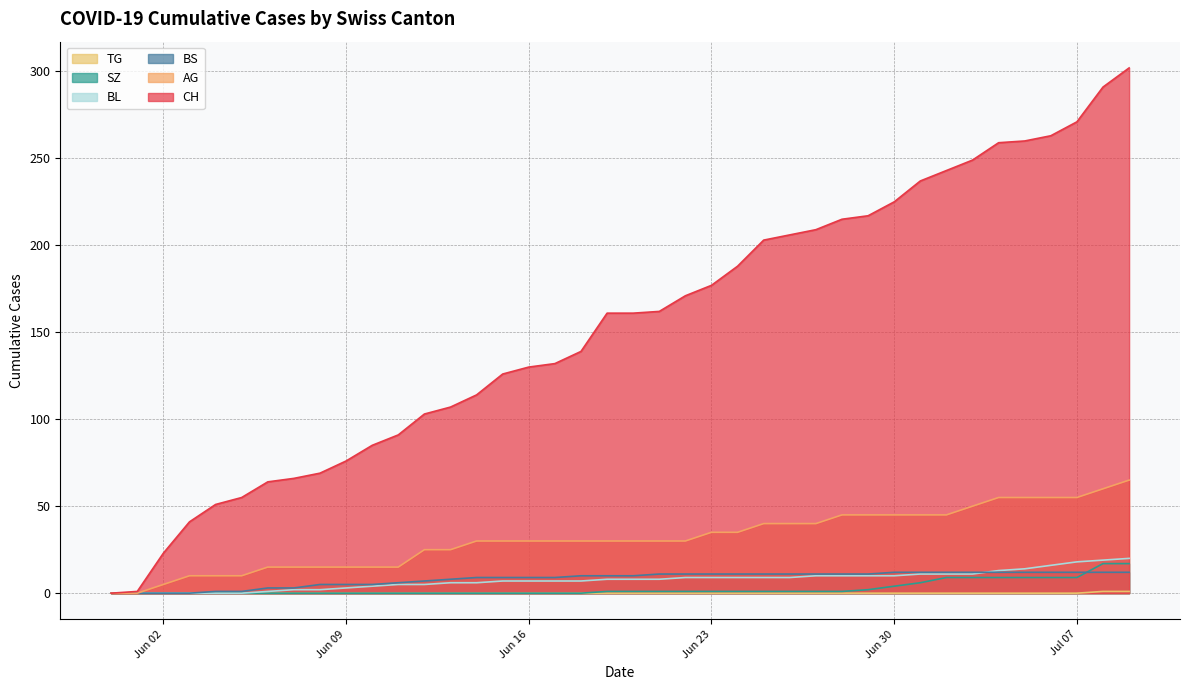

True or false: CH and AG cross at least once.

False